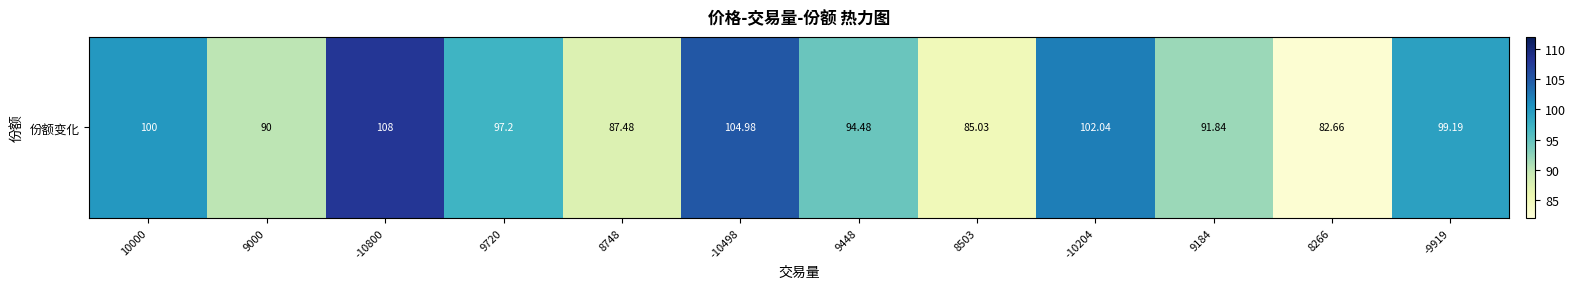

What is the average value?

95.2